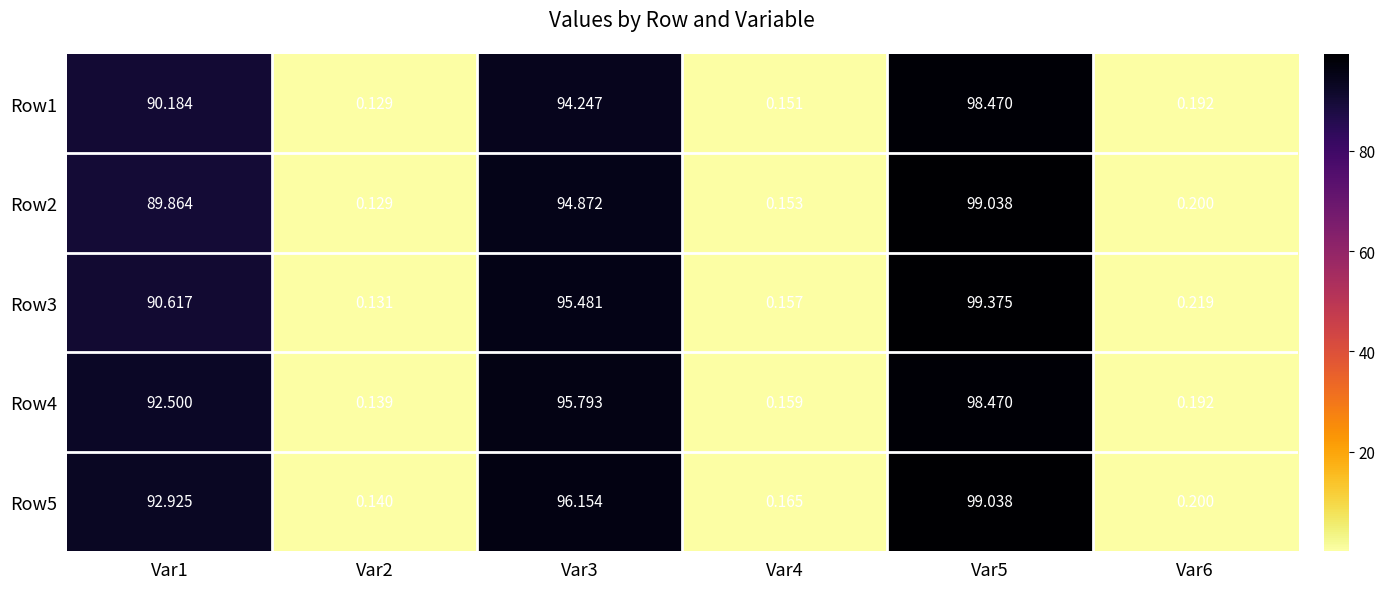

Is the value of Row4 at Var6 greater than the value of Row5 at Var2?

Yes